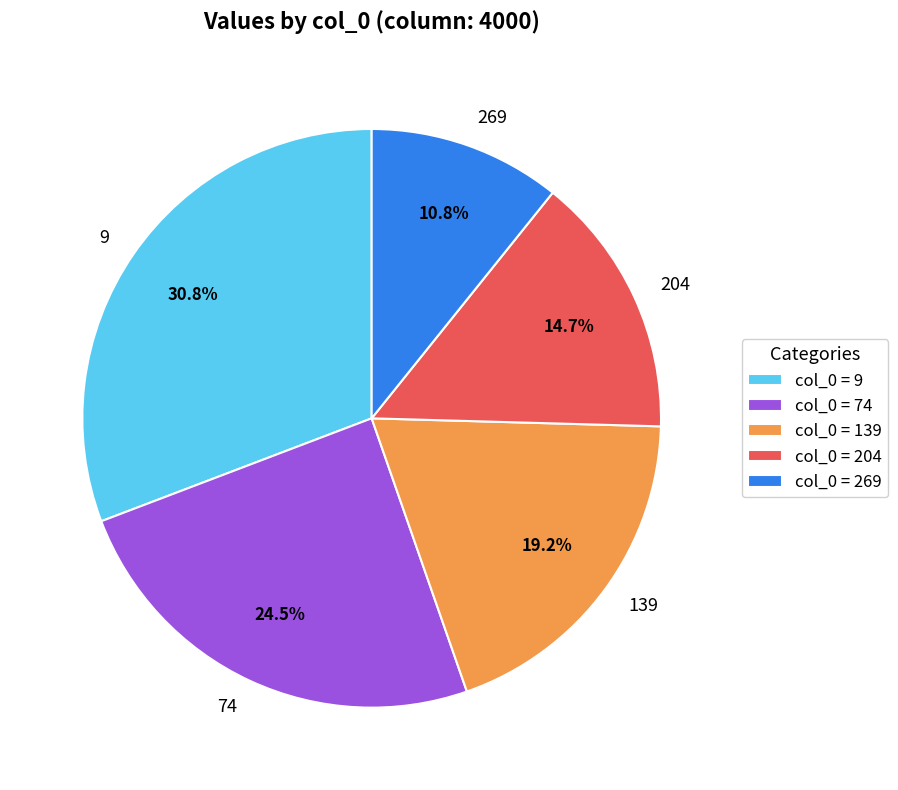

To the nearest percent, what is the average slice percentage?

20%